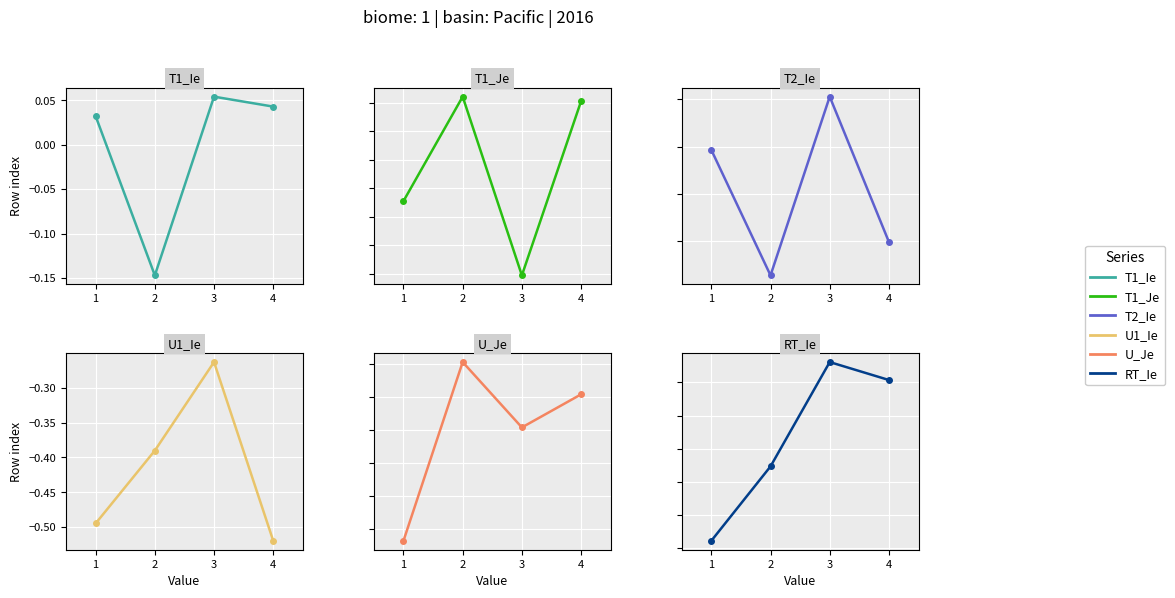

How many T1_Ie values are between 0 and 1?

3